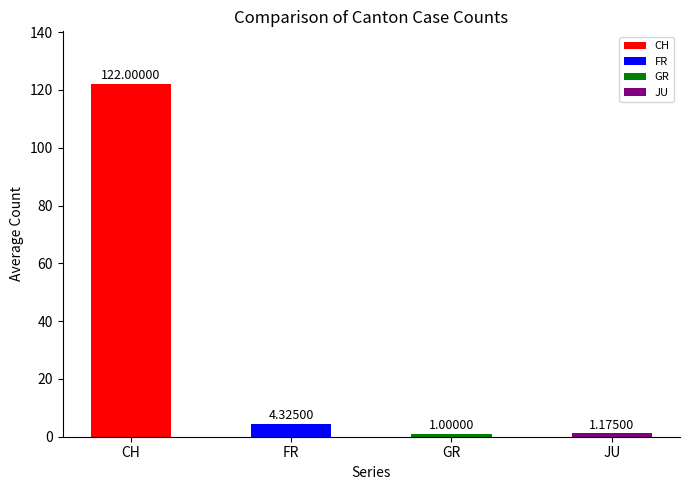

Which has a higher value, GR or FR?

FR